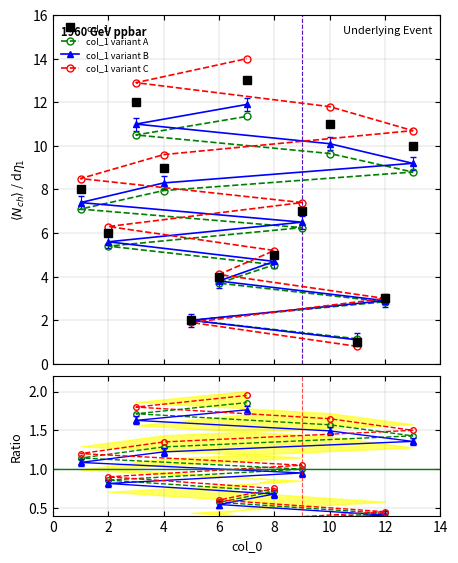

Read the value at 9.

6.5